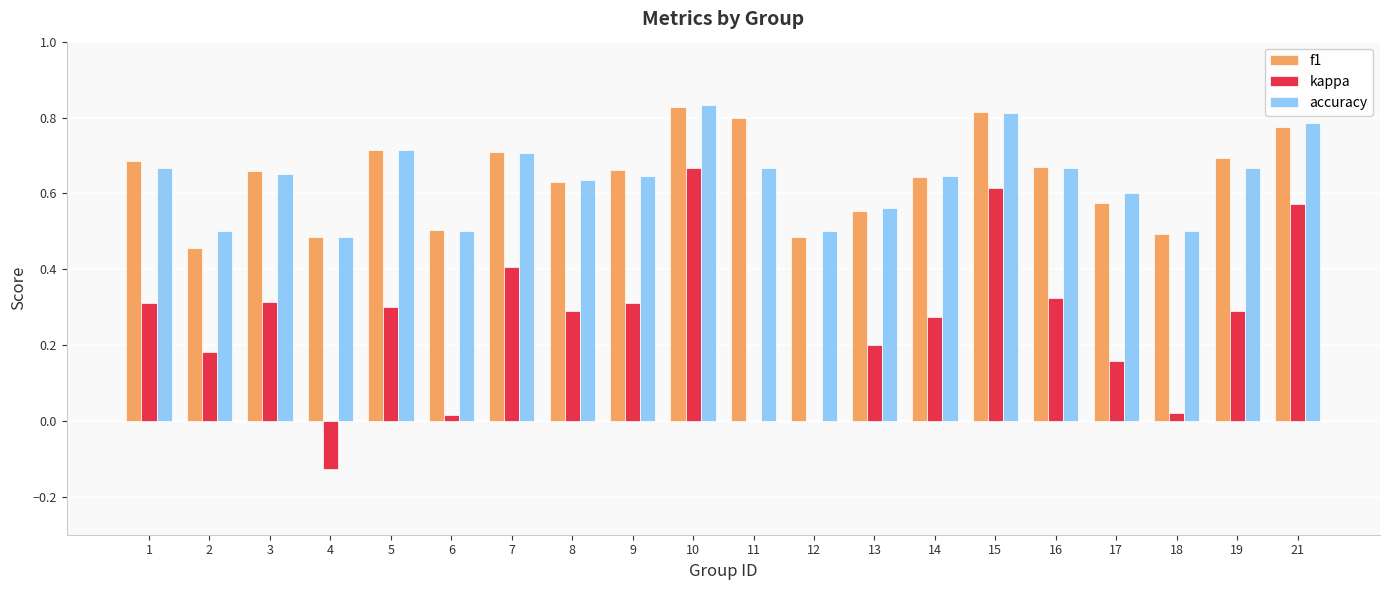

At which category is the sum across all series the highest?

10